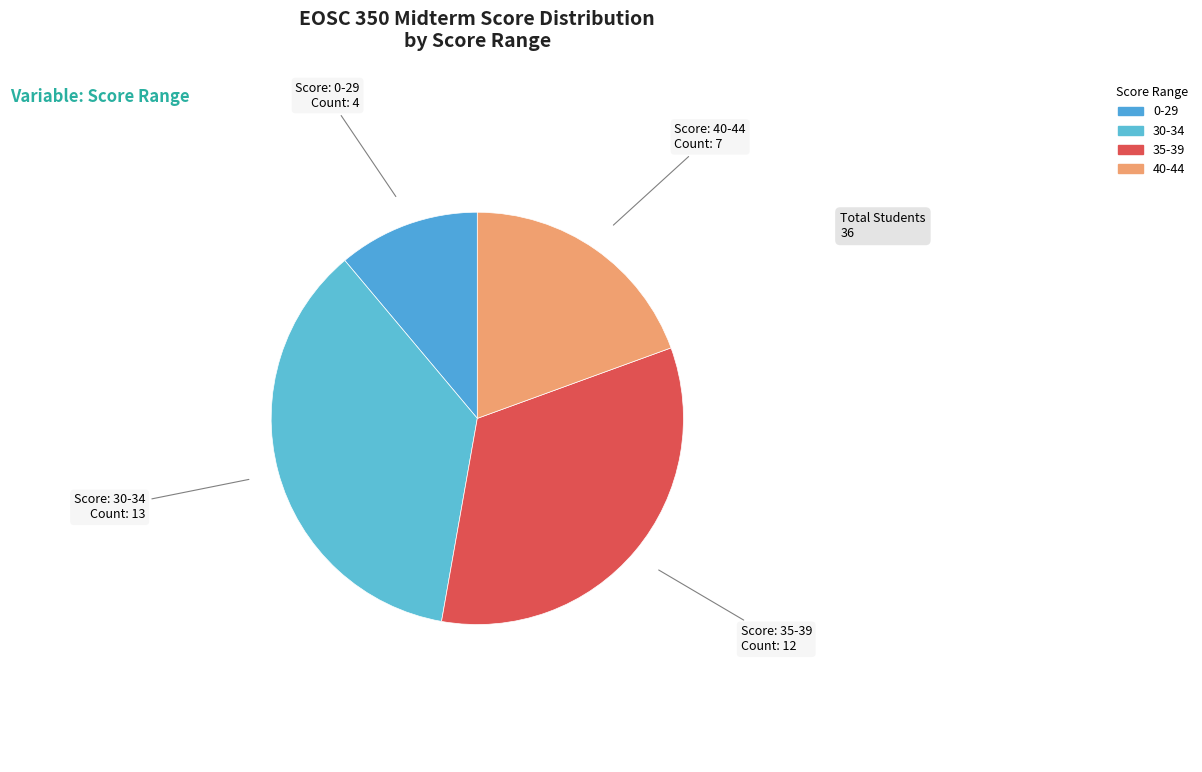

How many slices are in this pie chart?

4